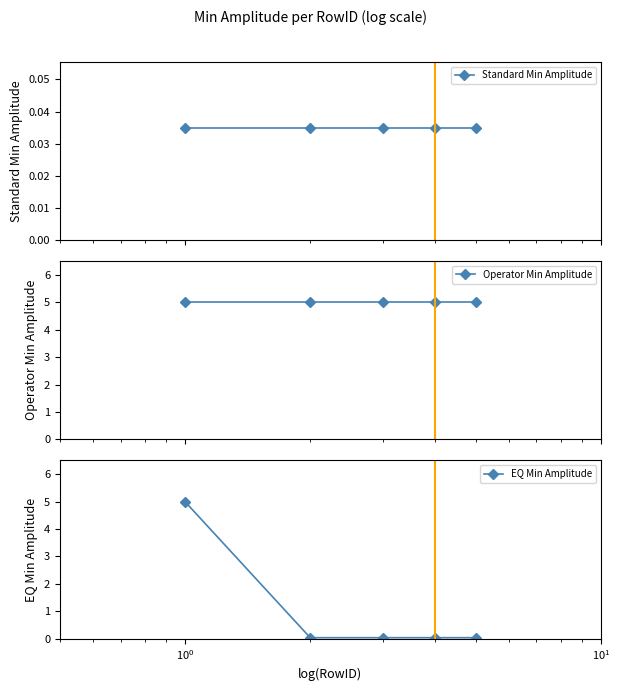

True or false: EQ Min Amplitude and Standard Min Amplitude cross at least once.

False